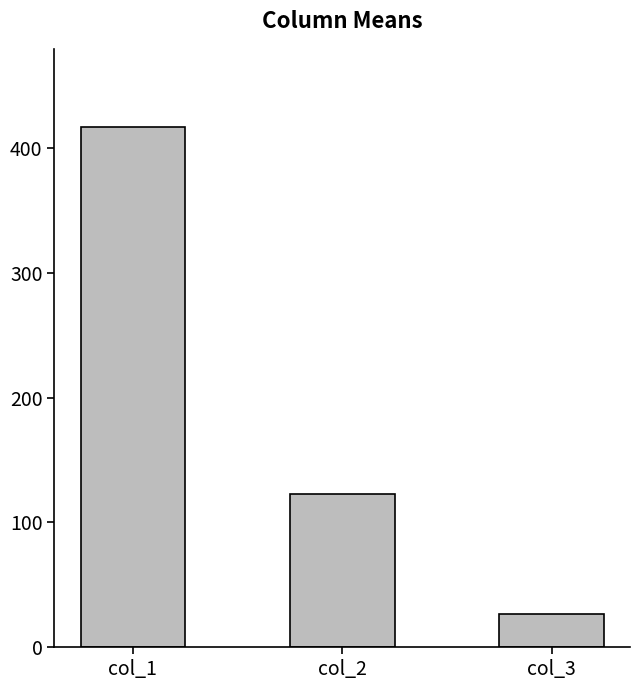

Which label corresponds to the smallest value in the chart?

col_3